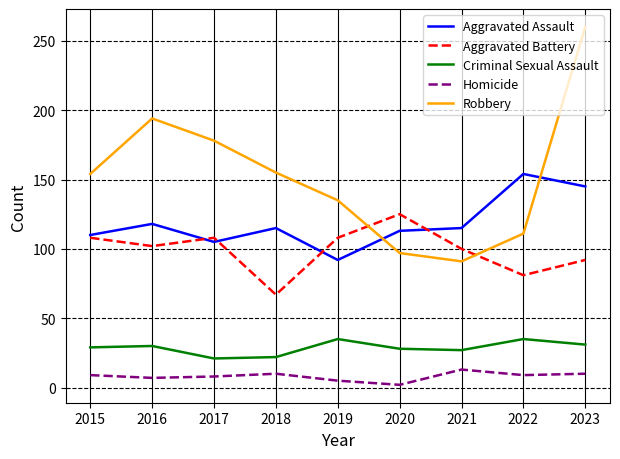

The value of Aggravated Battery at 2020 is 125. True or false?

True